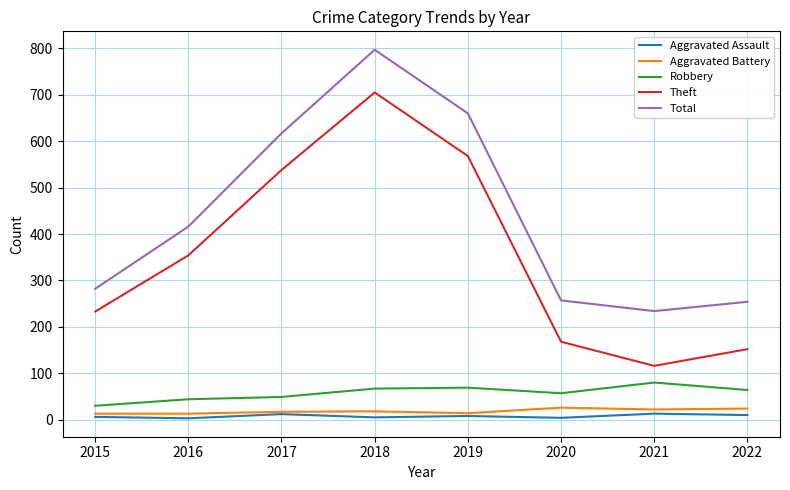

Which category has the highest value across all series?

2018